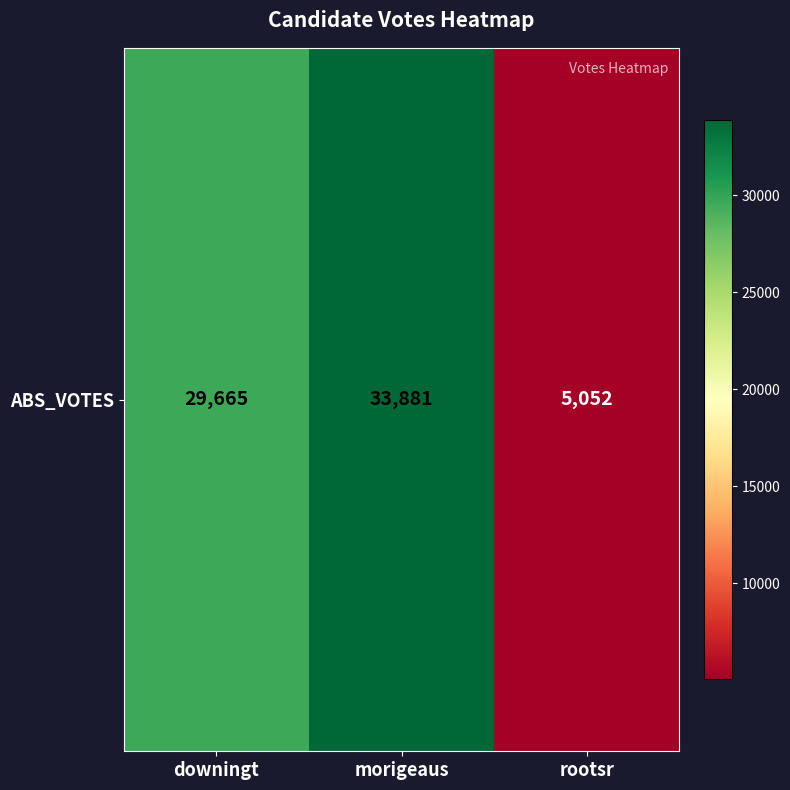

List the labels in order of value, smallest first.

rootsr, downingt, morigeaus